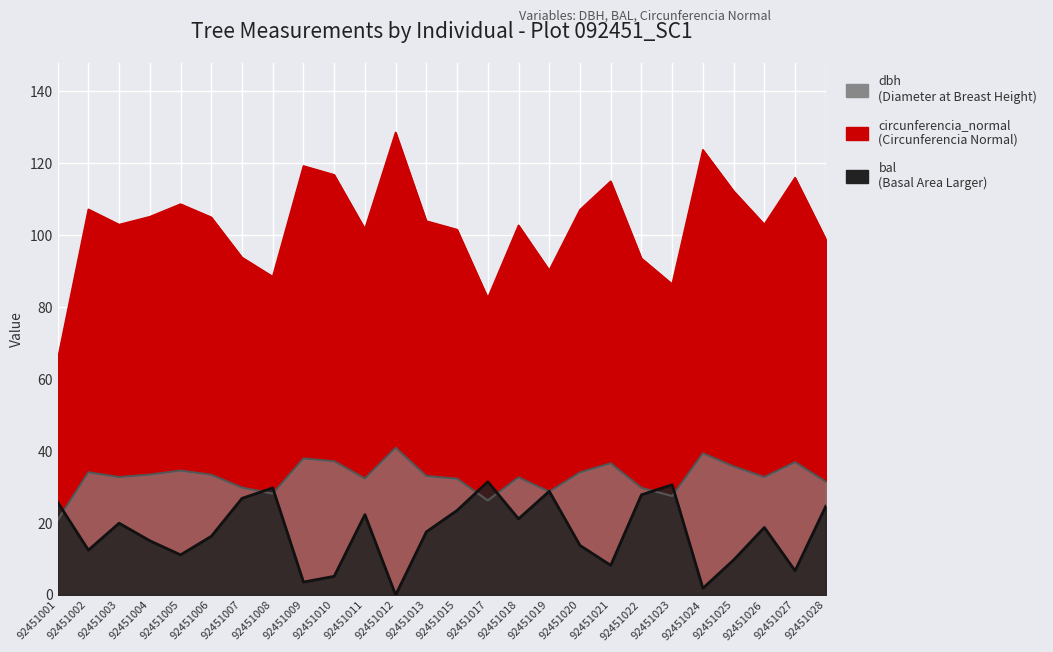

Count the number of categories in the chart.

26